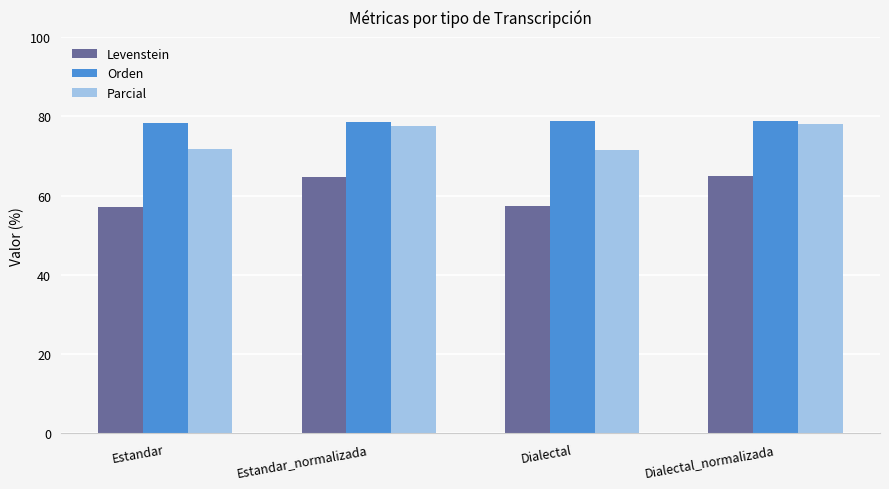

List the series in order of their overall mean, highest first.

Orden, Parcial, Levenstein